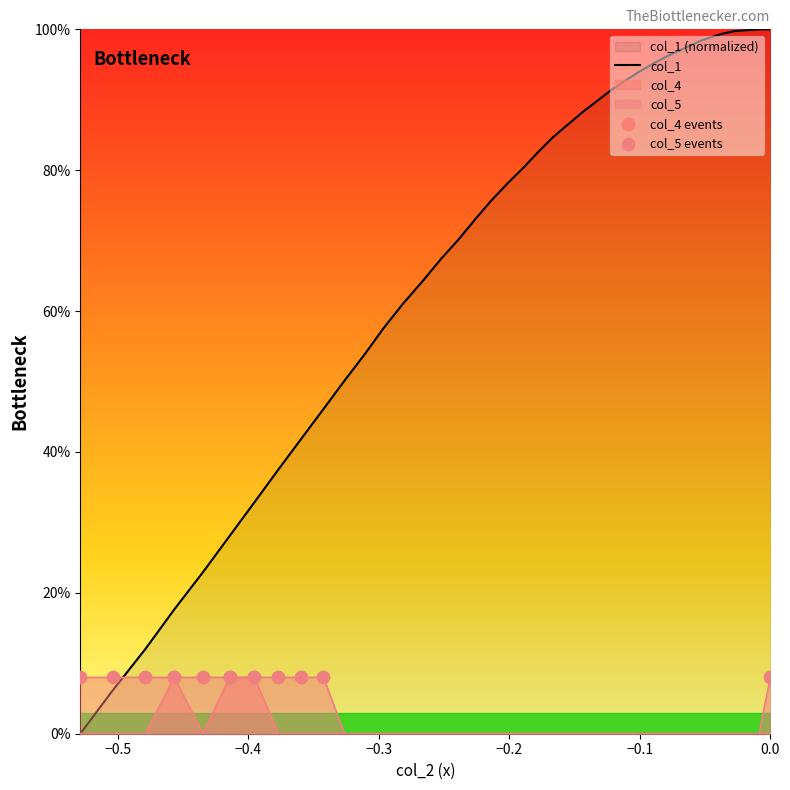

Which series has the largest total across all categories?

col_1